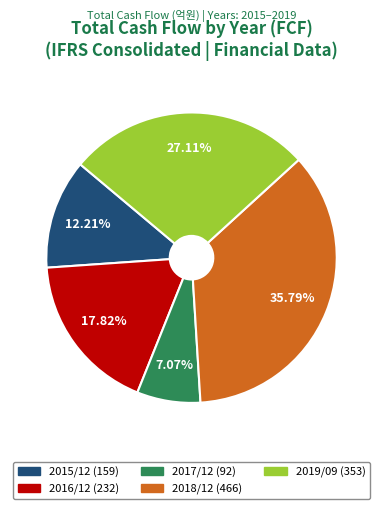

Which has a higher value, 2019/09 or 2015/12?

2019/09